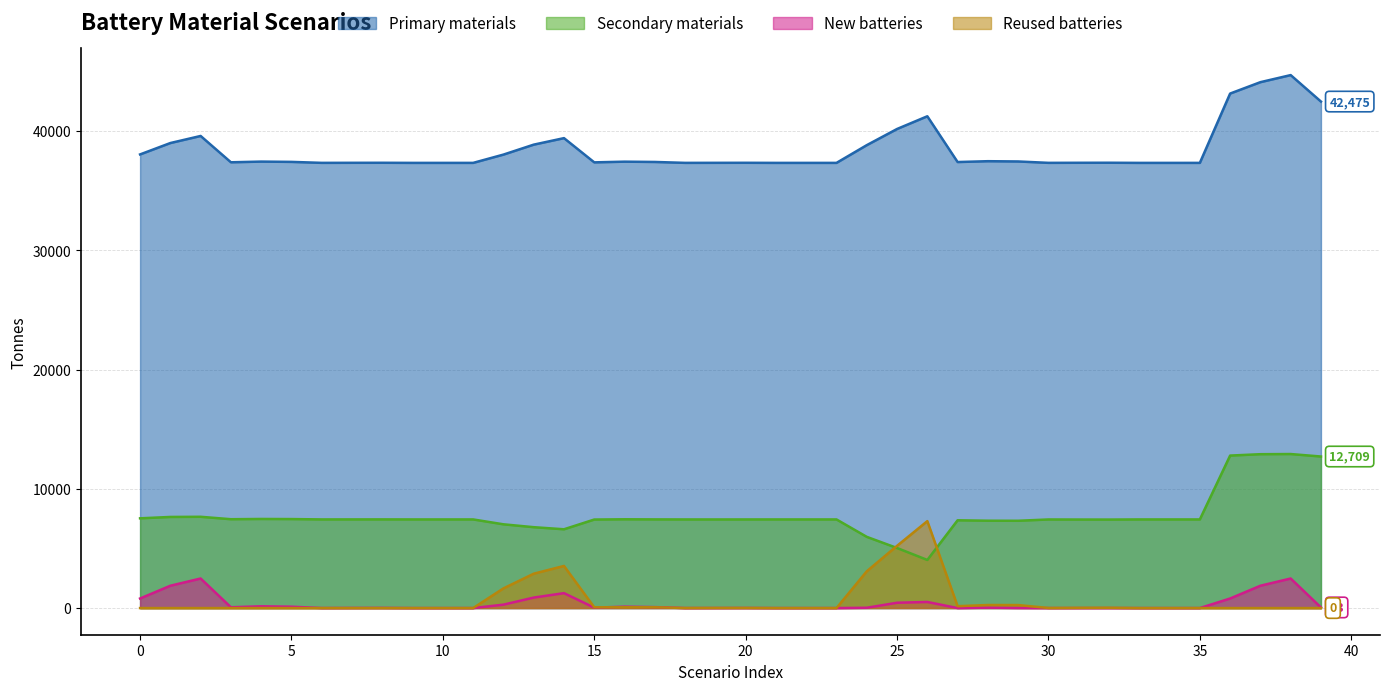

List the labels in order of Primary materials value, largest first.

38, 37, 36, 39, 26, 25, 2, 14, 1, 13, 24, 0, 12, 28, 29, 4, 16, 5, 17, 27, 3, 15, 32, 8, 31, 20, 7, 19, 30, 6, 18, 35, 11, 23, 9, 10, 21, 22, 33, 34